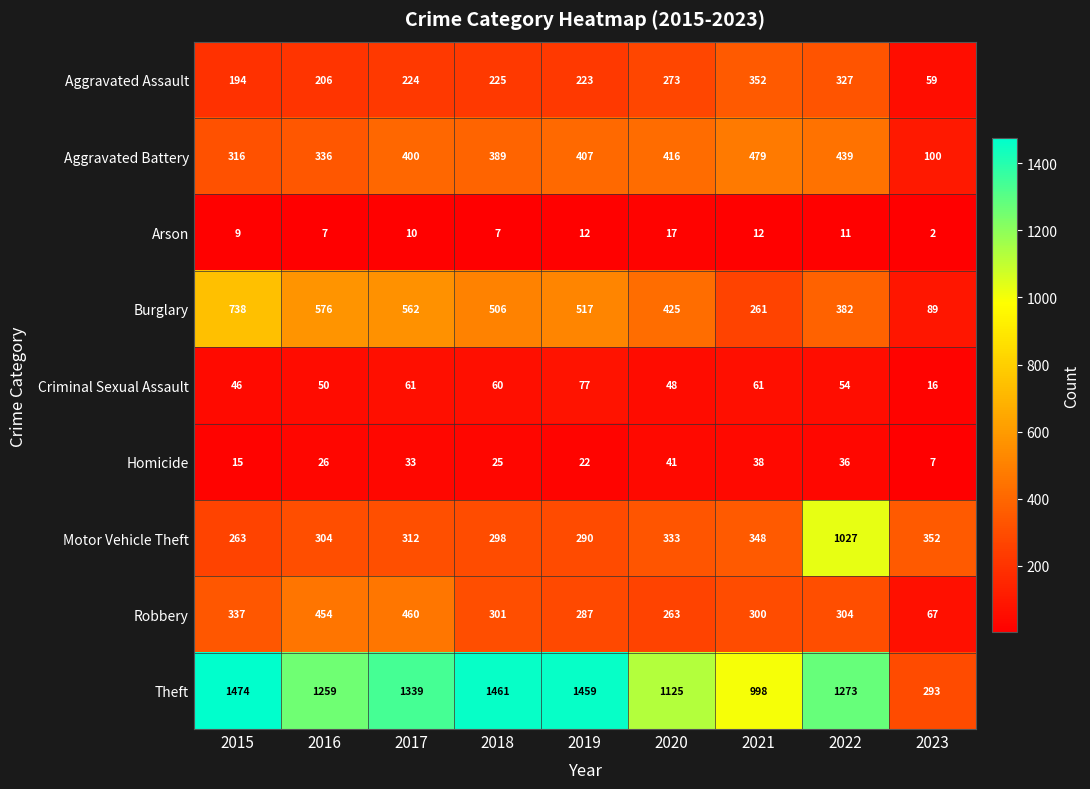

The Homicide series shows 20 at 2017. True or false?

False